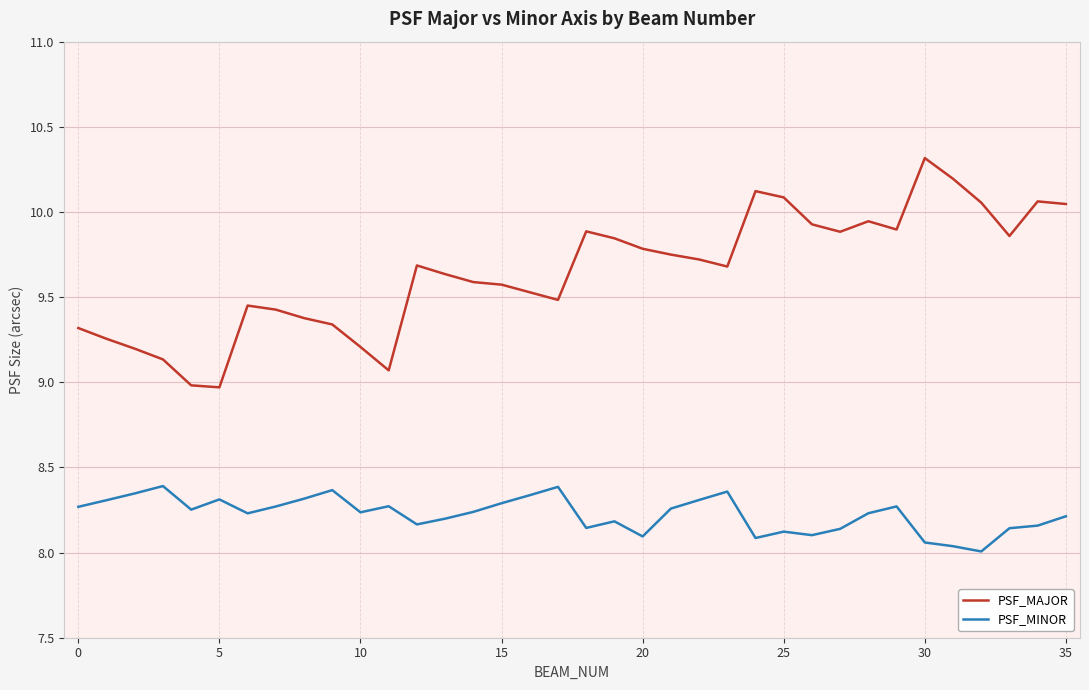

Rank the series by their maximum value, from highest to lowest.

PSF_MAJOR, PSF_MINOR